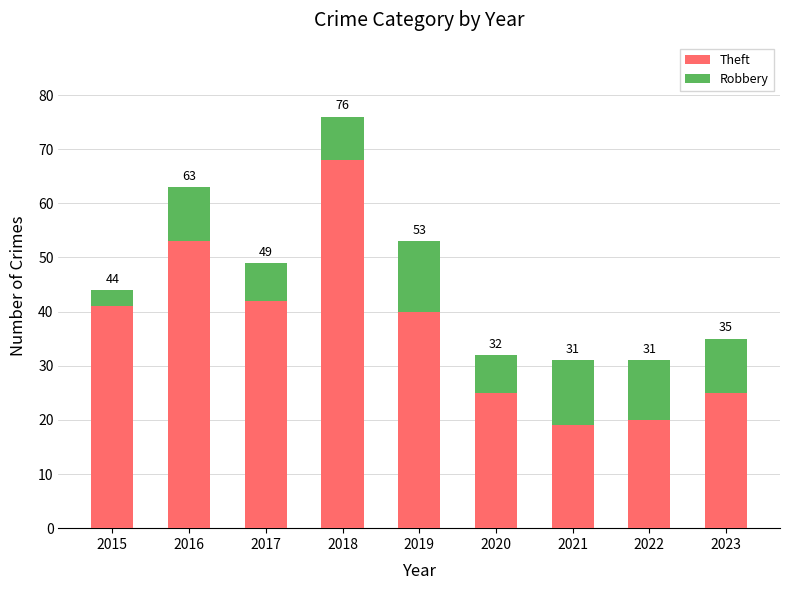

Where does the Robbery series first go above 10?

2019